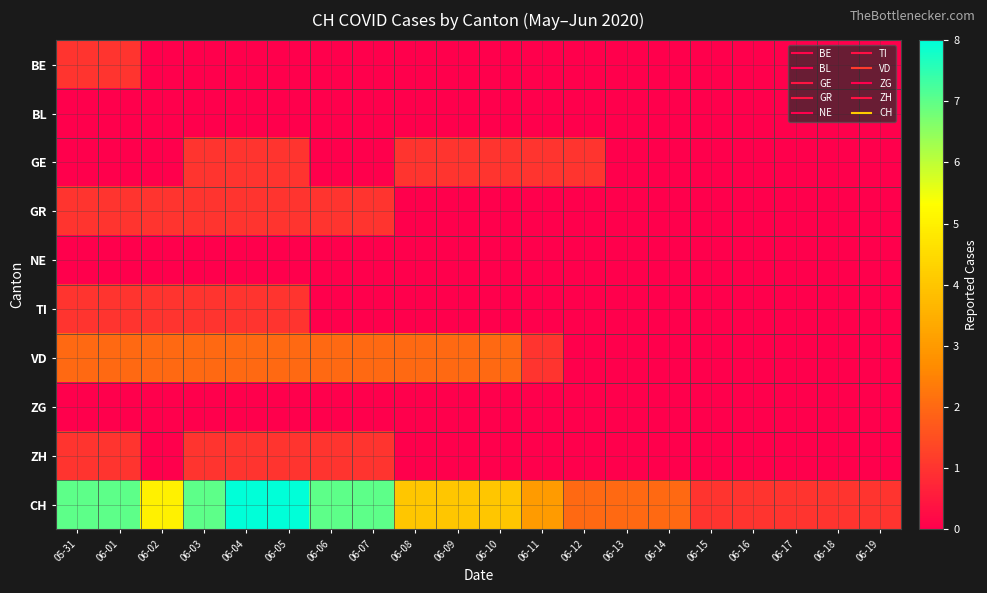

Count the number of categories in the chart.

20